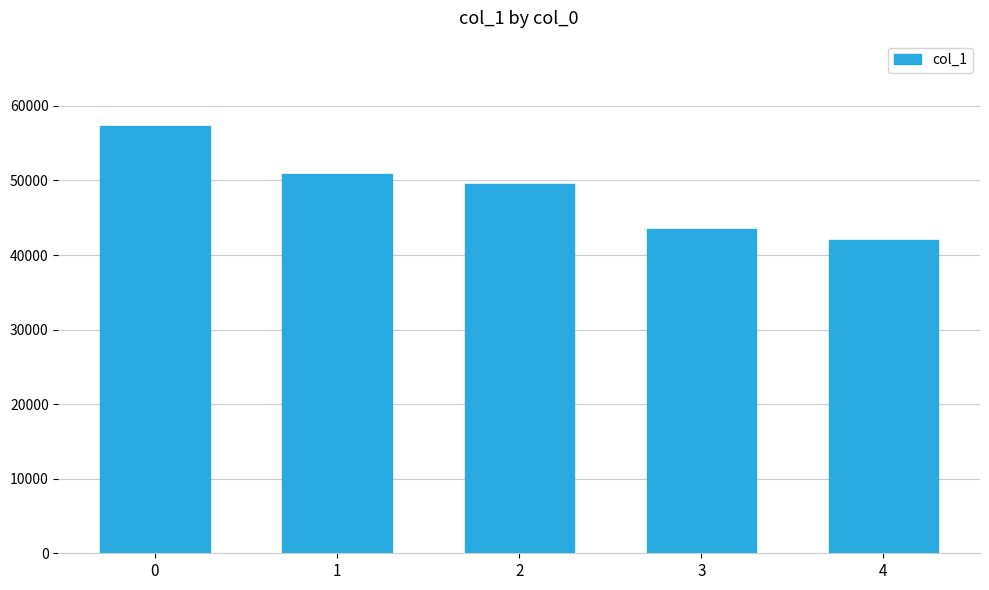

List the labels in order of value, smallest first.

4, 3, 2, 1, 0